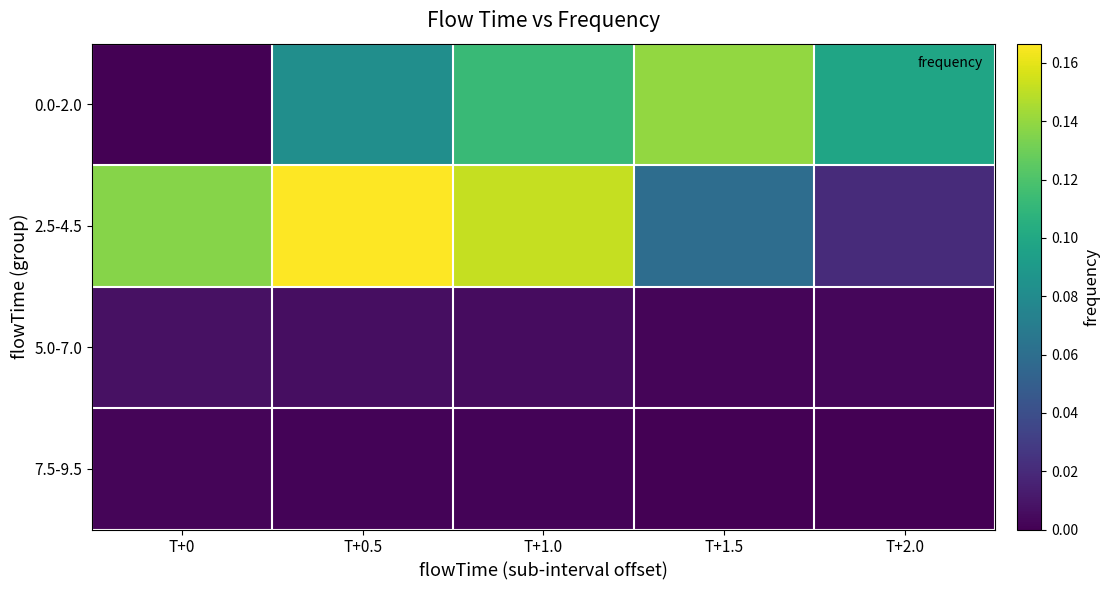

Reading right to left, what are all the values shown in this chart?

0.0-2.0: T+2.0=0.1	T+1.5=0.1	T+1.0=0.1	T+0.5=0.1	T+0=0.0
2.5-4.5: T+2.0=0.0	T+1.5=0.1	T+1.0=0.2	T+0.5=0.2	T+0=0.1
5.0-7.0: T+2.0=0.0	T+1.5=0.0	T+1.0=0.0	T+0.5=0.0	T+0=0.0
7.5-9.5: T+2.0=0.0	T+1.5=0.0	T+1.0=0.0	T+0.5=0.0	T+0=0.0